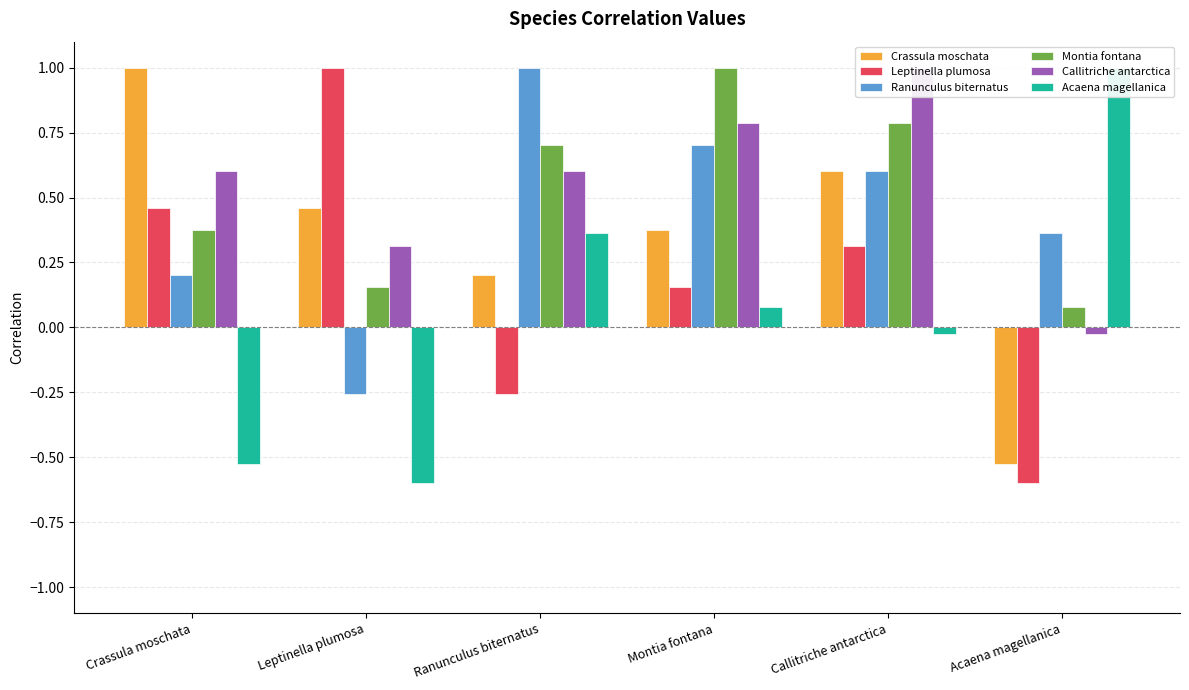

What is the approximate value of Leptinella plumosa at Crassula moschata?

0.5